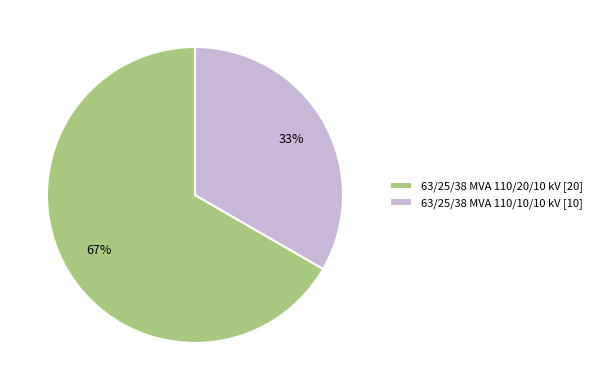

The 63/25/38 MVA 110/10/10 kV slice represents 44% of the pie. True or false?

False